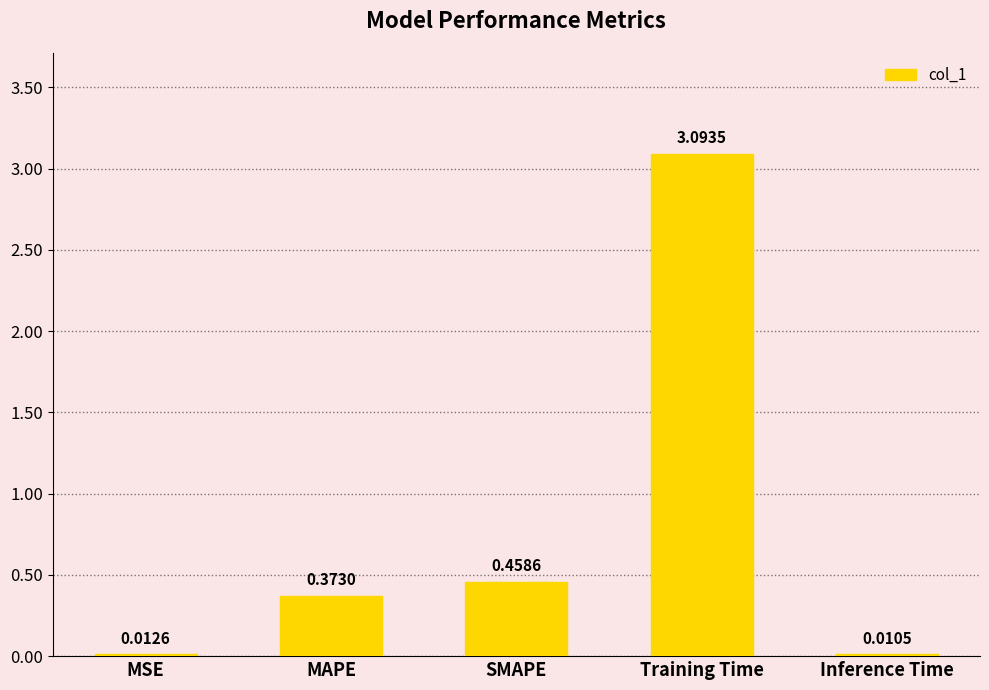

Which has a higher value, Training Time or Inference Time?

Training Time